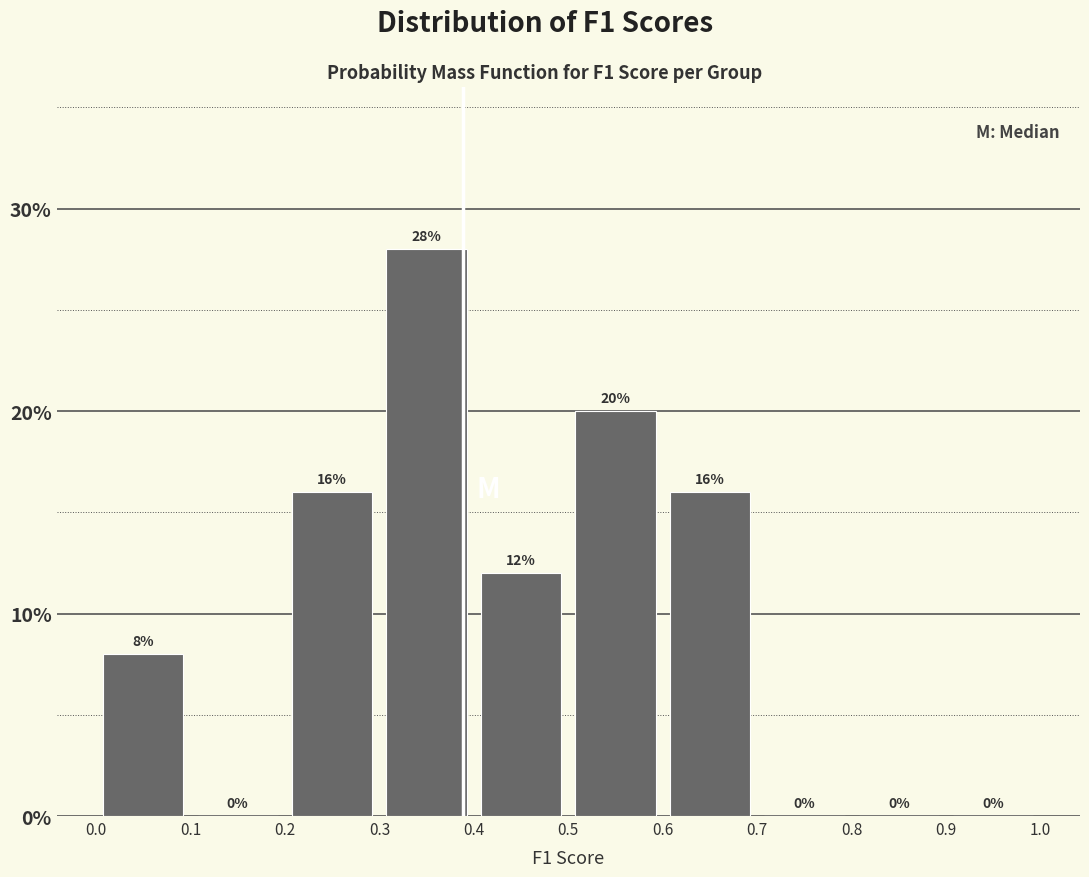

Reading left to right, list every bar in this chart as the range it spans on the x-axis followed by its height.

0.0 to 0.1: 8
0.1 to 0.2: 0
0.2 to 0.3: 16
0.3 to 0.4: 28
0.4 to 0.5: 12
0.5 to 0.6: 20
0.6 to 0.7: 16
0.7 to 0.8: 0
0.8 to 0.9: 0
0.9 to 1.0: 0